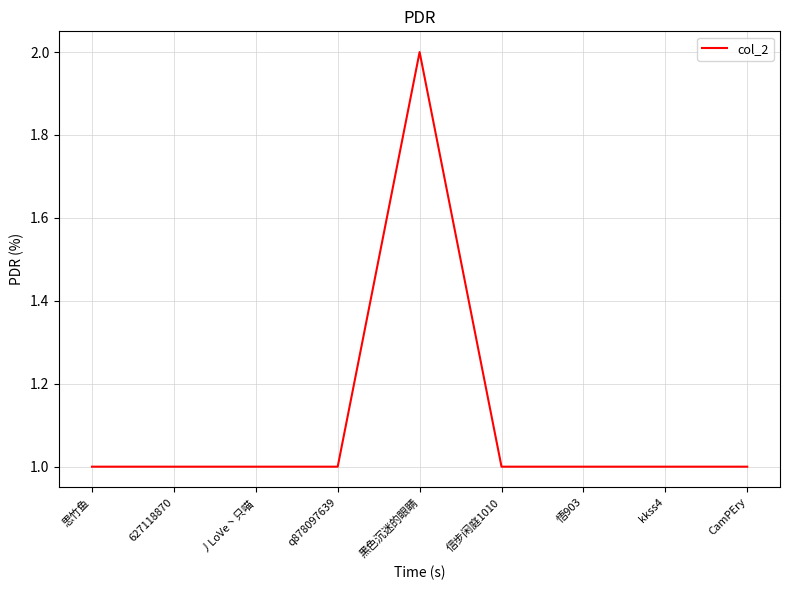

What is the sum of the values at 思竹鱼 and 信步闲庭1010?

2